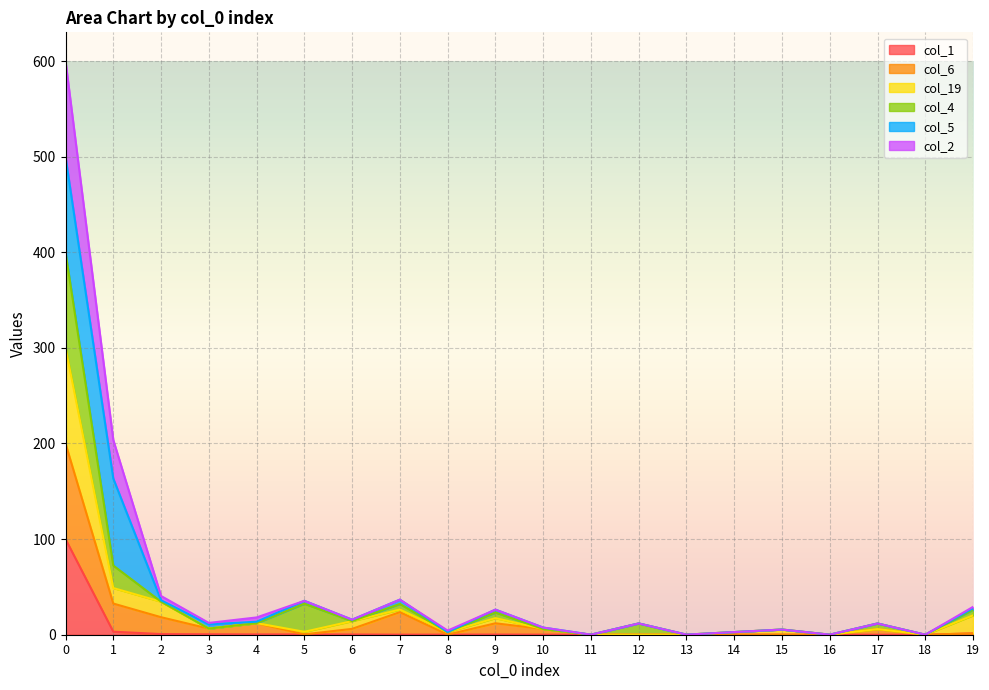

How many values in the col_6 series exceed 5?

10